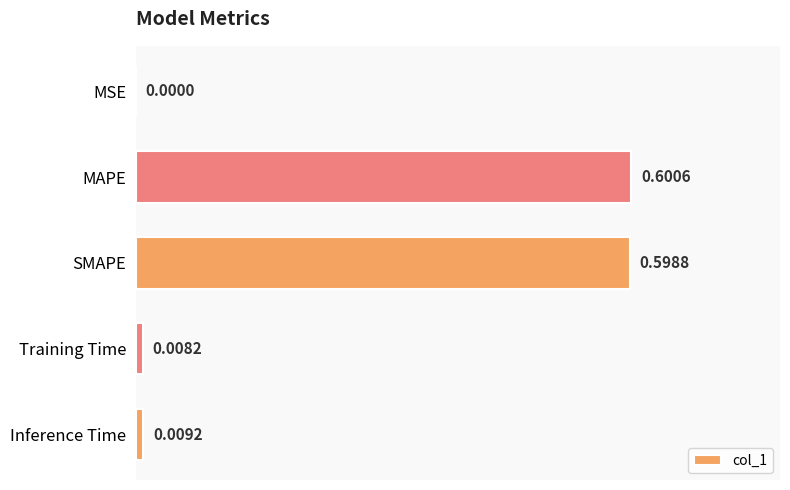

Which category has the highest value across all series?

MAPE